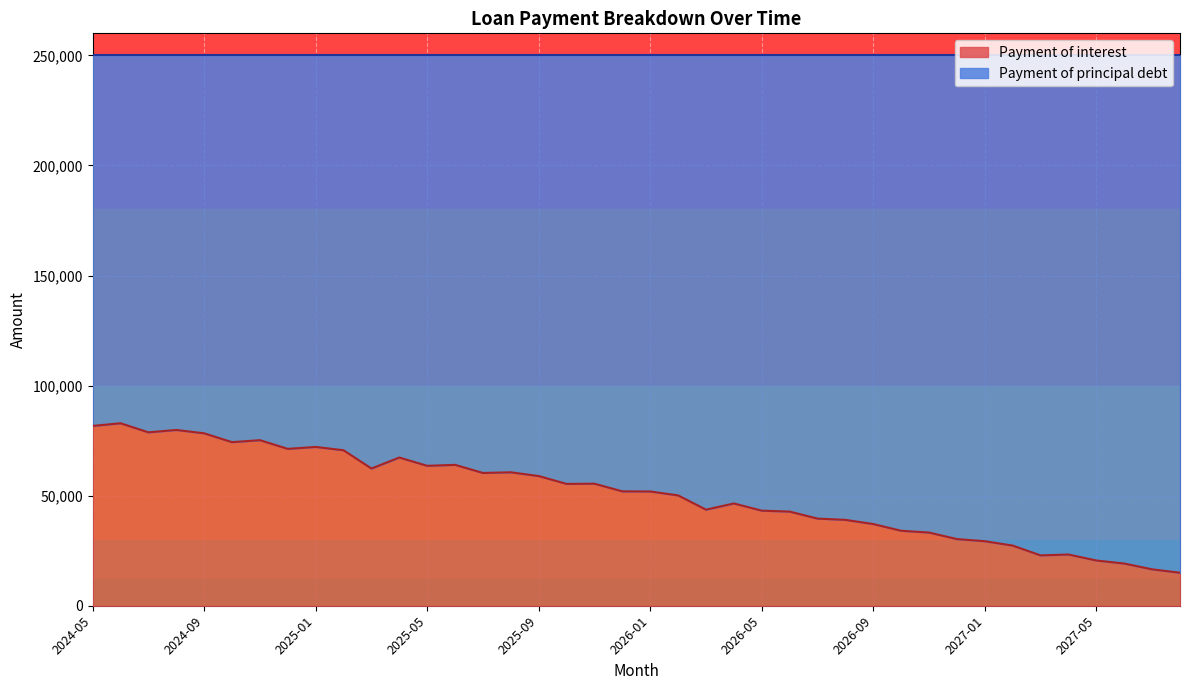

Is it true that the value at 2025-04 is 67316.3?

True